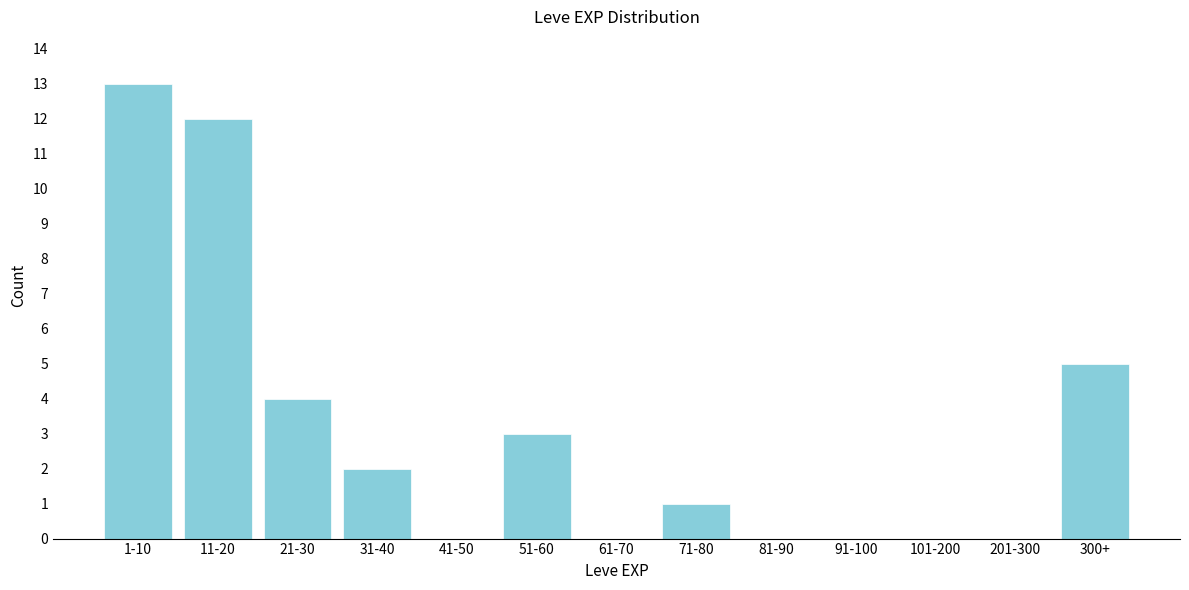

Reading left to right, transcribe all the data shown in this chart.

1-10=13	11-20=12	21-30=4	31-40=2	41-50=0	51-60=3	61-70=0	71-80=1	81-90=0	91-100=0	101-200=0	201-300=0	300+=5